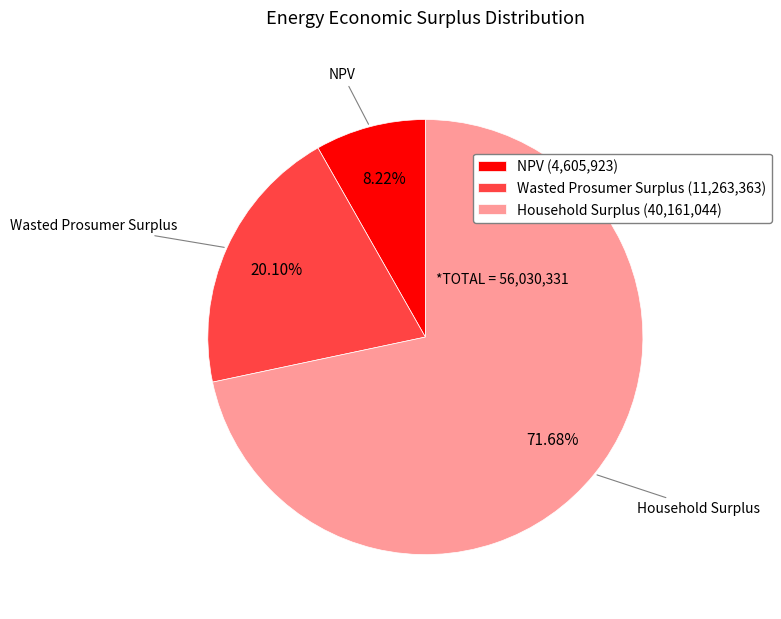

To the nearest percent, what is the difference between the largest and smallest slice percentages?

63%